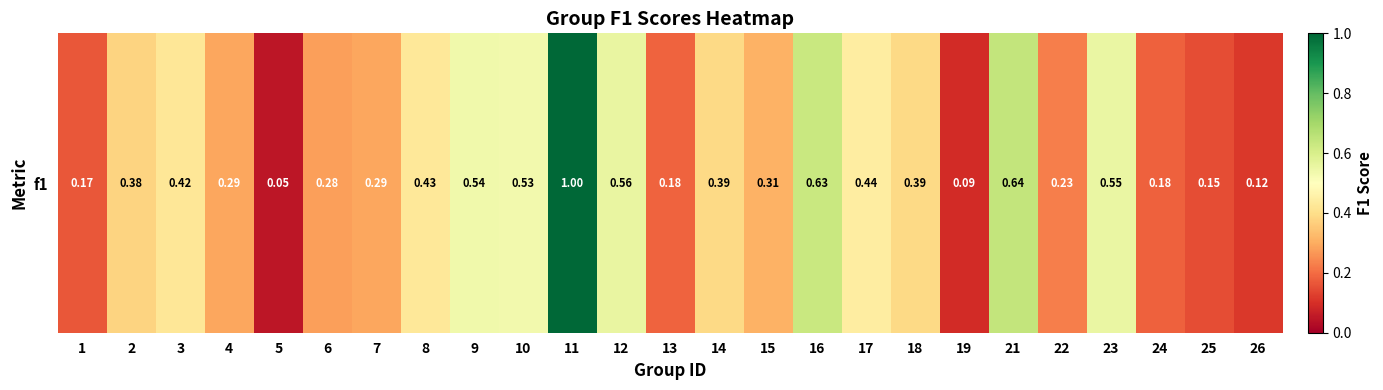

The chart shows a value of 0.6 at 12. True or false?

True